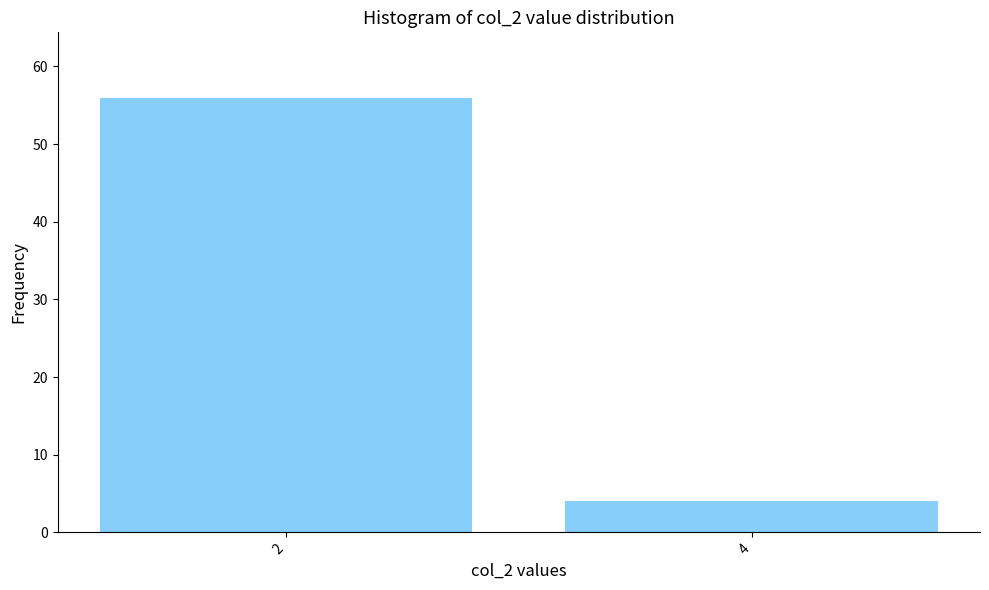

Reading left to right, list all the values displayed in this chart.

2=56	4=4